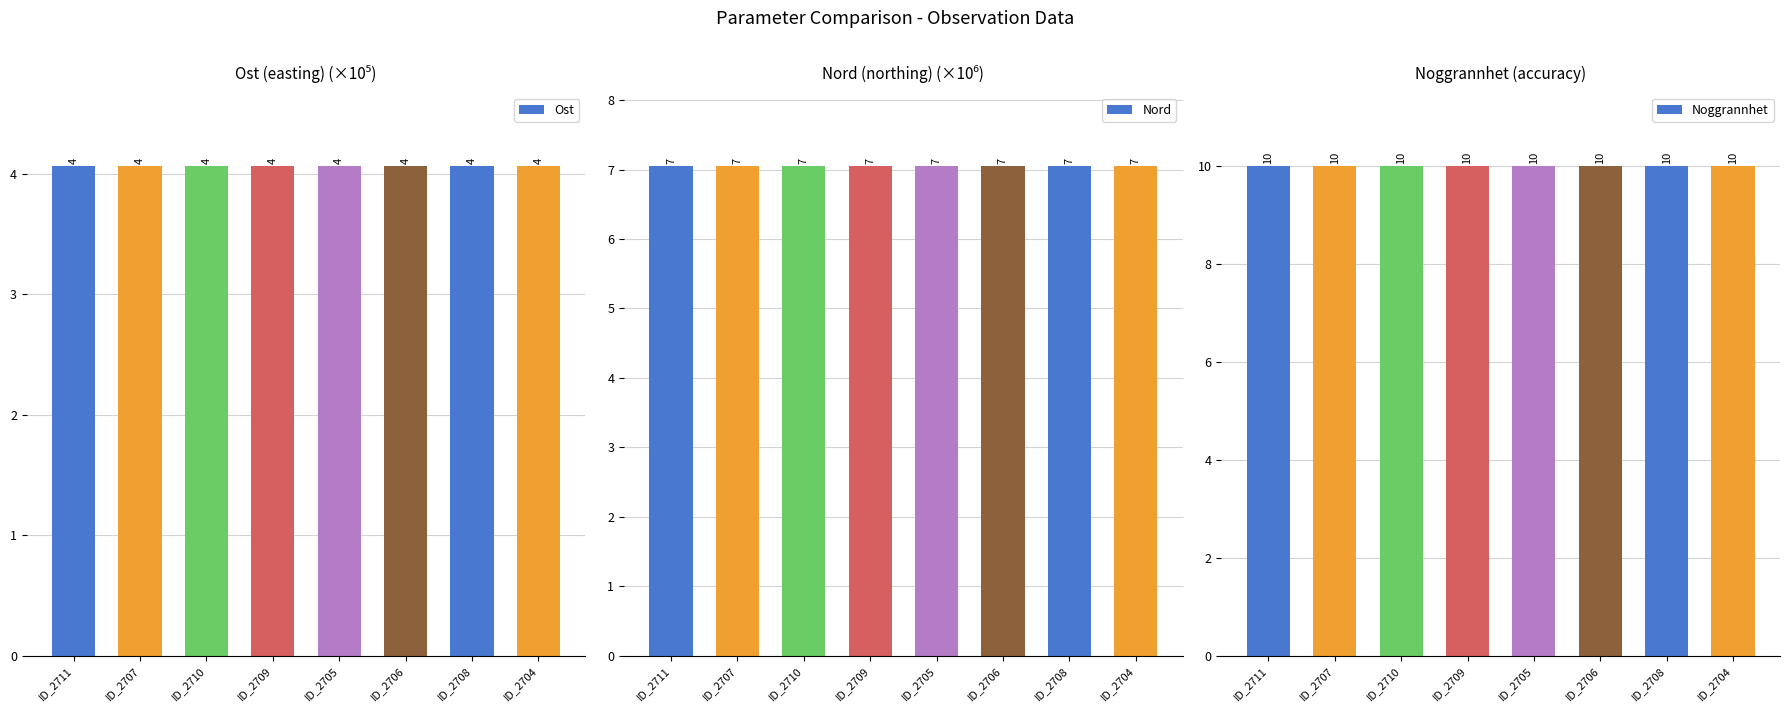

Which series has the widest spread of values?

Ost